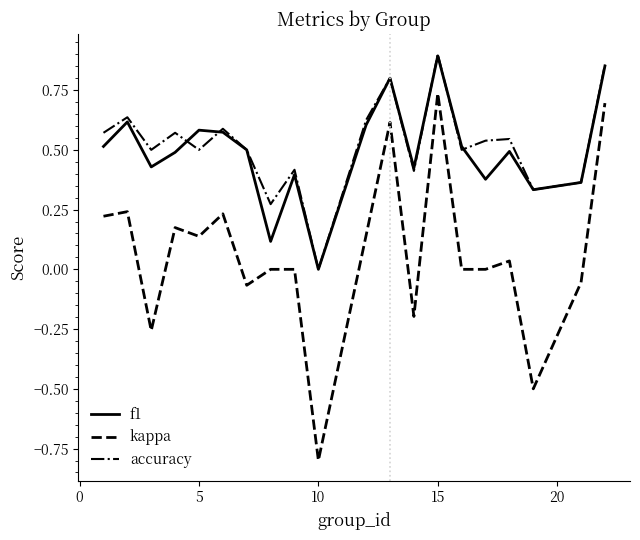

Which series has the widest spread of values?

kappa